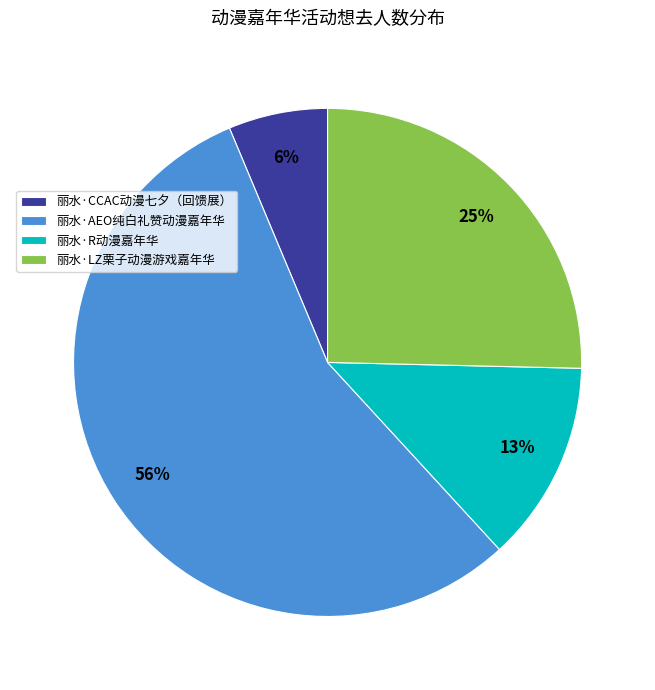

Rank the categories by value from highest to lowest.

丽水·AEO纯白礼赞动漫嘉年华, 丽水·LZ栗子动漫游戏嘉年华, 丽水·R动漫嘉年华, 丽水·CCAC动漫七夕（回馈展）